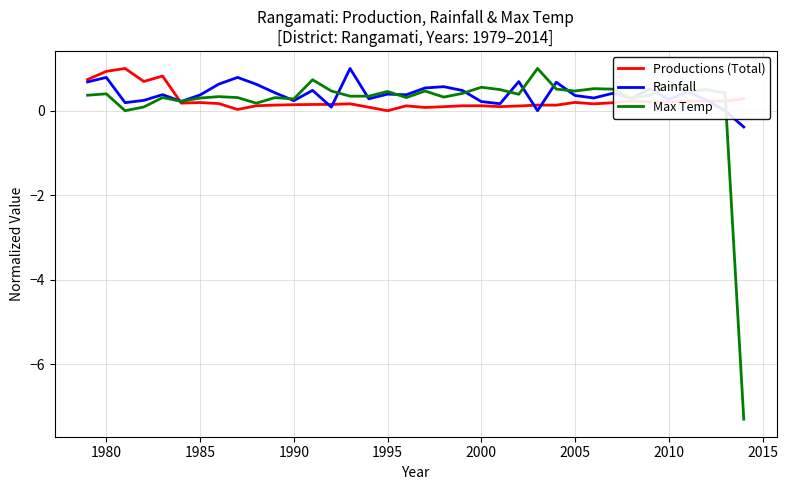

Does the chart have visible grid lines?

Yes